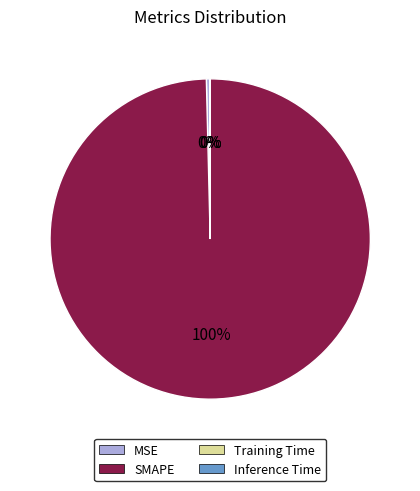

Does SMAPE represent more than half of the total?

Yes